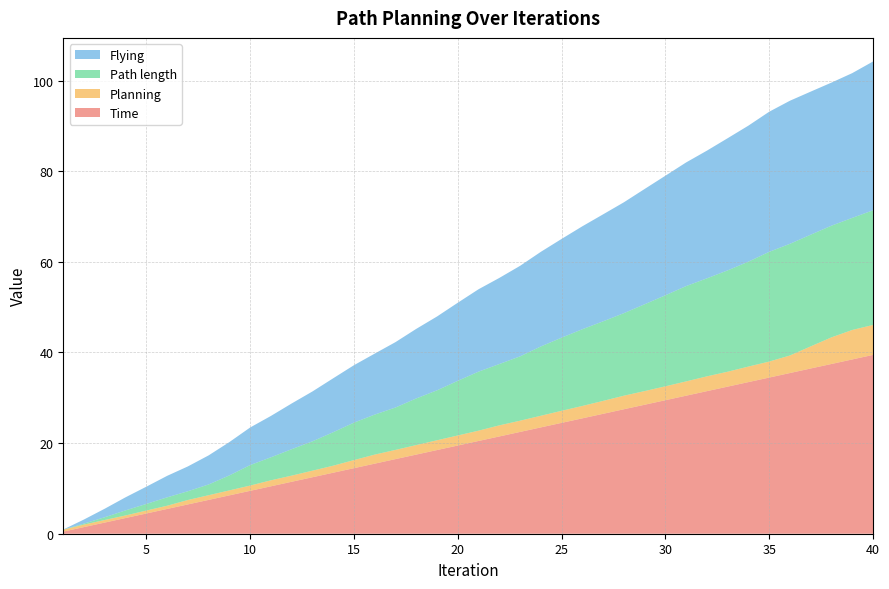

Reading left to right, transcribe all the data shown in this chart.

Time: 1=0.5	2=1.5	3=2.5	4=3.5	5=4.5	6=5.5	7=6.5	8=7.5	9=8.5	10=9.5	11=10.5	12=11.5	13=12.5	14=13.5	15=14.5	16=15.5	17=16.5	18=17.5	19=18.5	20=19.5	21=20.5	22=21.5	23=22.5	24=23.5	25=24.5	26=25.5	27=26.5	28=27.5	29=28.5	30=29.5	31=30.5	32=31.5	33=32.5	34=33.5	35=34.5	36=35.5	37=36.5	38=37.5	39=38.5	40=39.5
Planning: 1=0.4	2=0.6	3=0.6	4=0.6	5=0.7	6=0.7	7=1.0	8=1.0	9=1.1	10=1.2	11=1.3	12=1.4	13=1.4	14=1.6	15=1.8	16=2.0	17=2.0	18=2.1	19=2.2	20=2.2	21=2.3	22=2.5	23=2.5	24=2.6	25=2.7	26=2.7	27=2.9	28=3.0	29=3.0	30=3.1	31=3.2	32=3.3	33=3.3	34=3.4	35=3.5	36=3.9	37=4.9	38=5.9	39=6.5	40=6.6
Path length: 1=0.0	2=0.2	3=0.6	4=1.1	5=1.5	6=1.8	7=1.9	8=2.4	9=3.3	10=4.5	11=5.1	12=5.8	13=6.5	14=7.4	15=8.3	16=8.8	17=9.4	18=10.3	19=11.0	20=12.1	21=13.0	22=13.5	23=14.2	24=15.3	25=16.1	26=16.9	27=17.6	28=18.2	29=19.2	30=20.1	31=21.0	32=21.6	33=22.4	34=23.1	35=24.2	36=24.6	37=24.6	38=24.6	39=24.7	40=25.3
Flying: 1=0.0	2=0.9	3=1.9	4=2.9	5=3.8	6=4.7	7=5.5	8=6.4	9=7.4	10=8.3	11=9.1	12=10.1	13=11.0	14=11.9	15=12.7	16=13.5	17=14.4	18=15.4	19=16.3	20=17.2	21=18.2	22=19.0	23=20.0	24=20.9	25=21.8	26=22.7	27=23.6	28=24.5	29=25.4	30=26.4	31=27.3	32=28.2	33=29.2	34=30.0	35=30.9	36=31.6	37=31.6	38=31.6	39=31.9	40=32.8